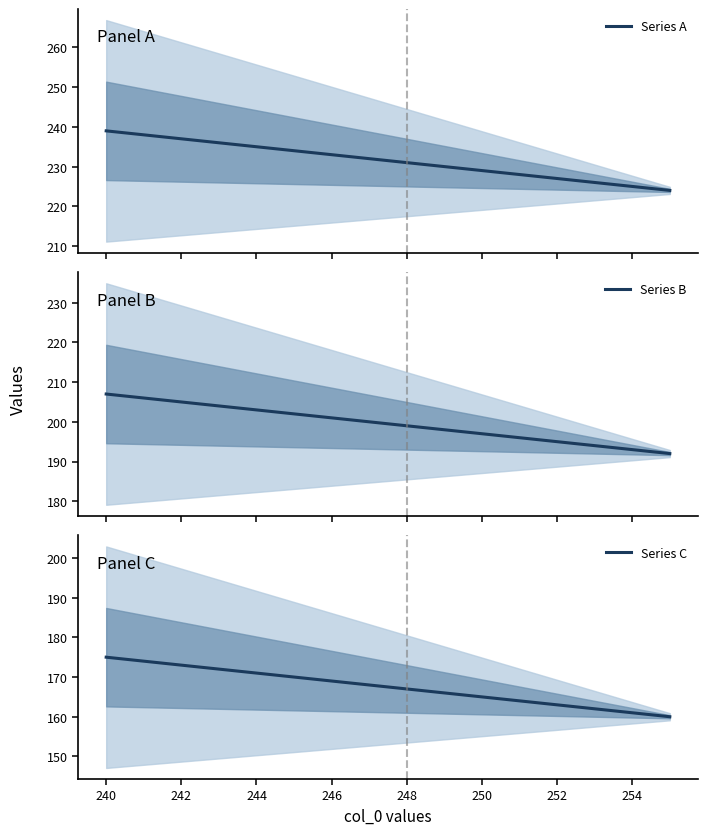

What are all the series names shown in the legend?

Series A, Series B, Series C